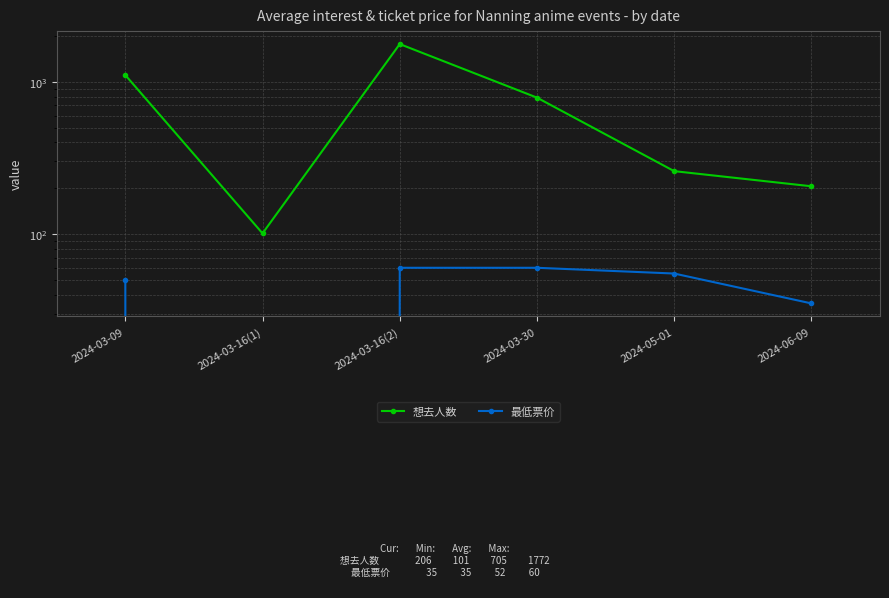

The value of 最低票价 at 2024-03-16(1) is -36. True or false?

False